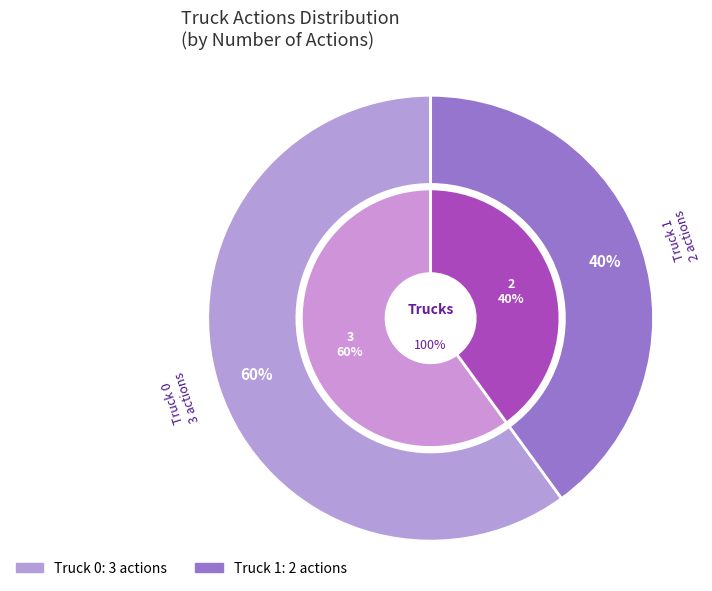

Between Truck 1 and Truck 0, which is larger?

Truck 0